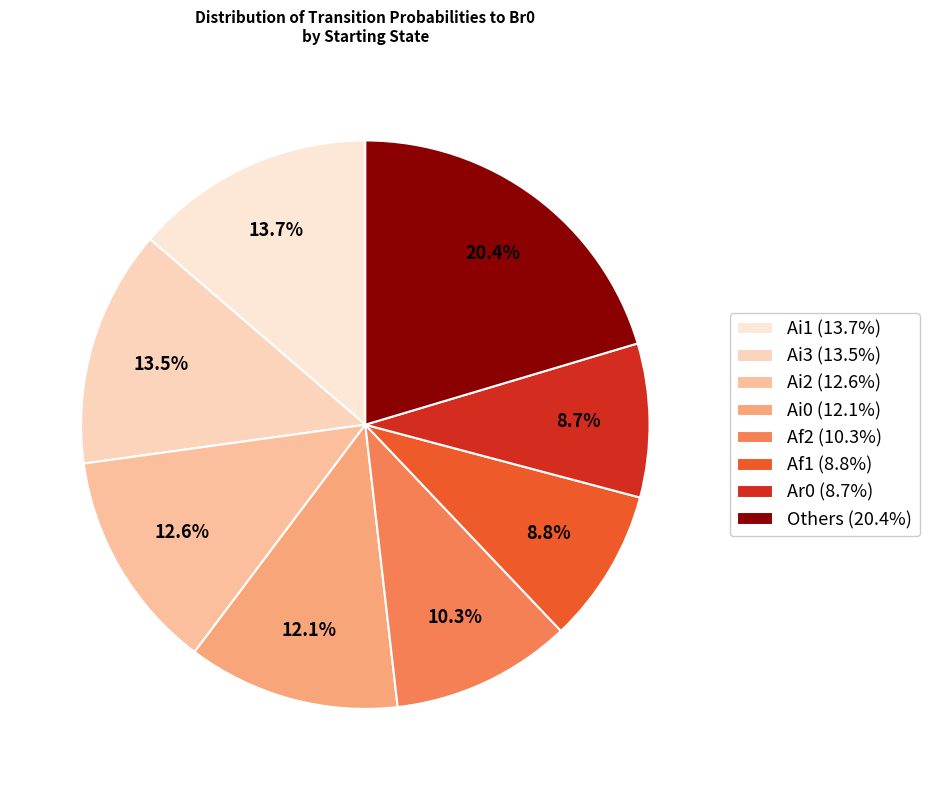

Count the number of slices in the pie.

8